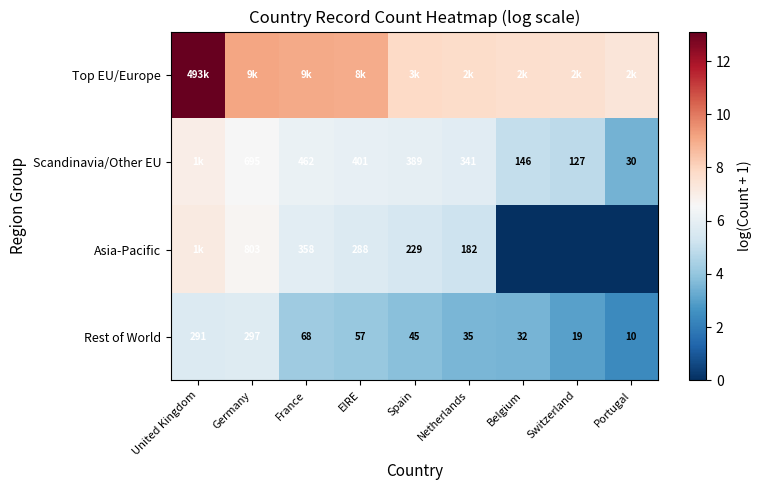

At which category is the sum across all series the highest?

United Kingdom